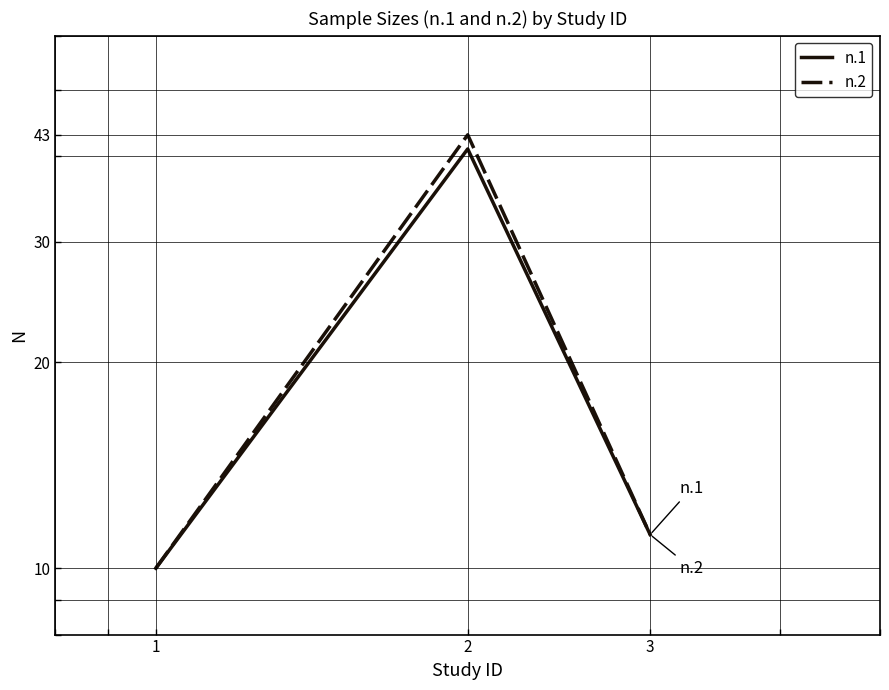

True or false: n.1 has a value of 65.0 at 2.

False